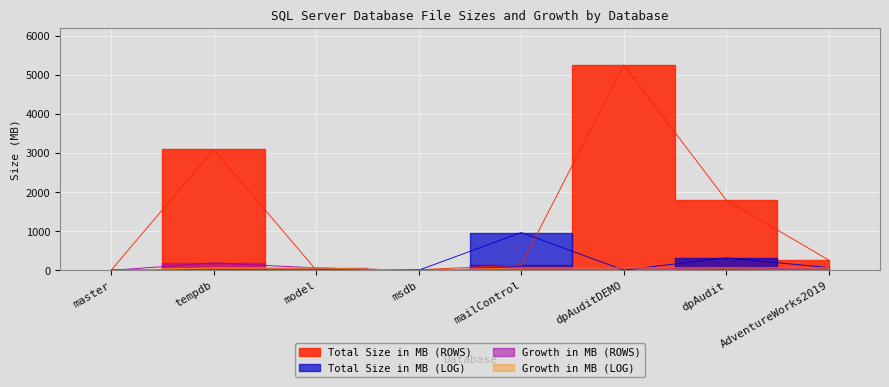

True or false: Growth in MB (LOG) and Growth in MB (ROWS) cross at least once.

False